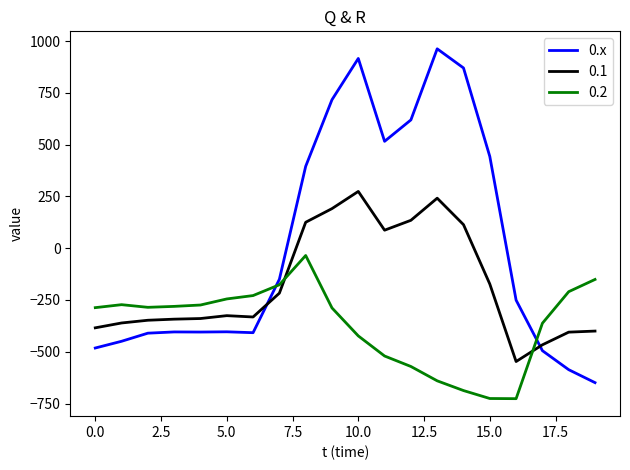

What is the difference between the maximum and minimum values in the 0.1 series?

821.4